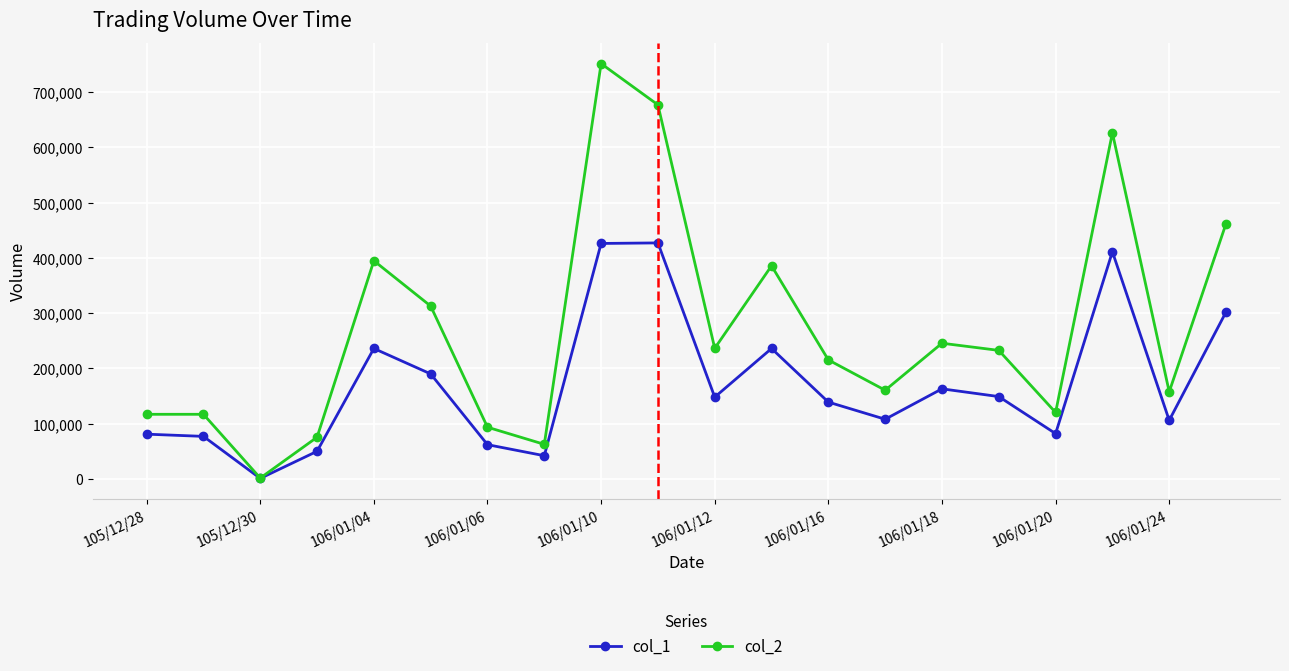

Rank the series by their maximum value, from lowest to highest.

col_1, col_2